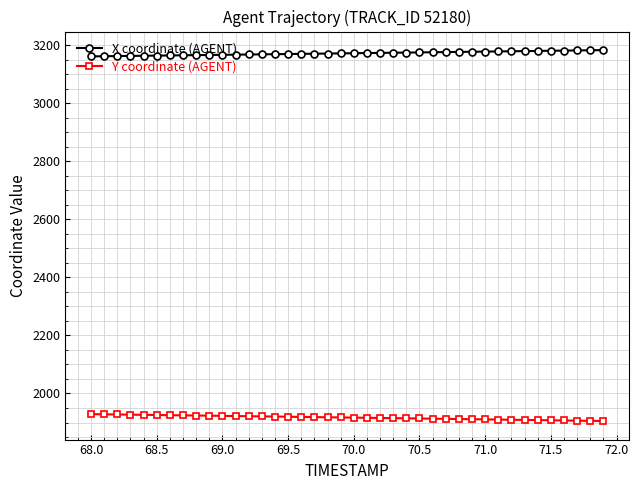

What is the average value of the Y coordinate (AGENT) series?

1917.2